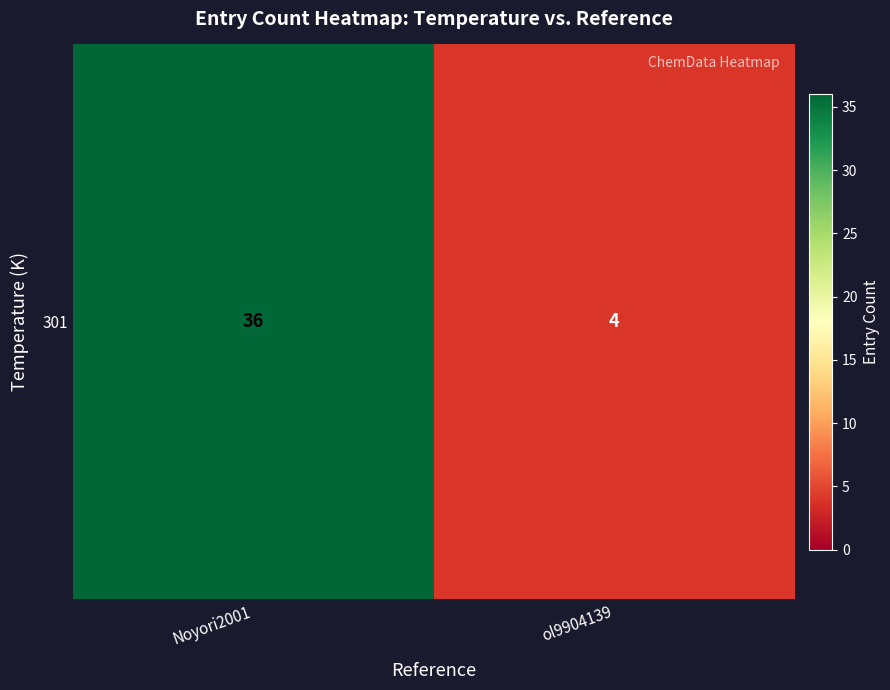

Approximately how many times larger is the value at Noyori2001 compared to ol9904139?

9.0